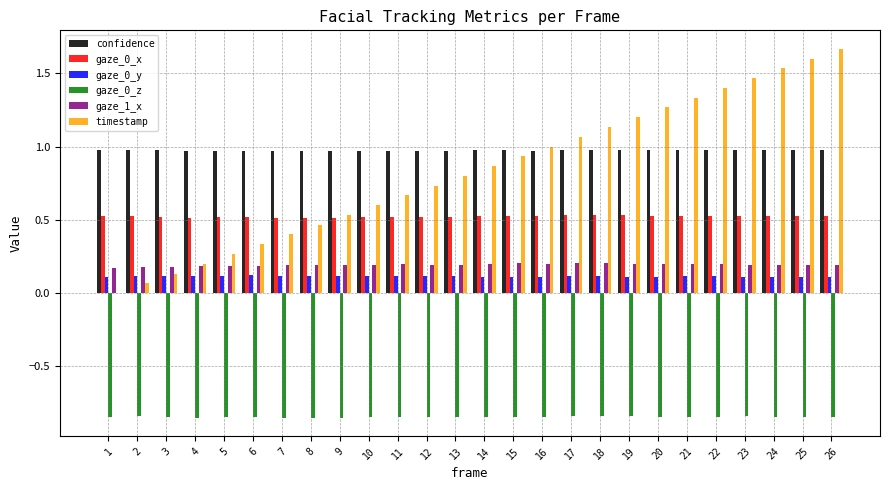

Is the value of gaze_1_x at 1 greater than the value of gaze_0_z at 11?

Yes